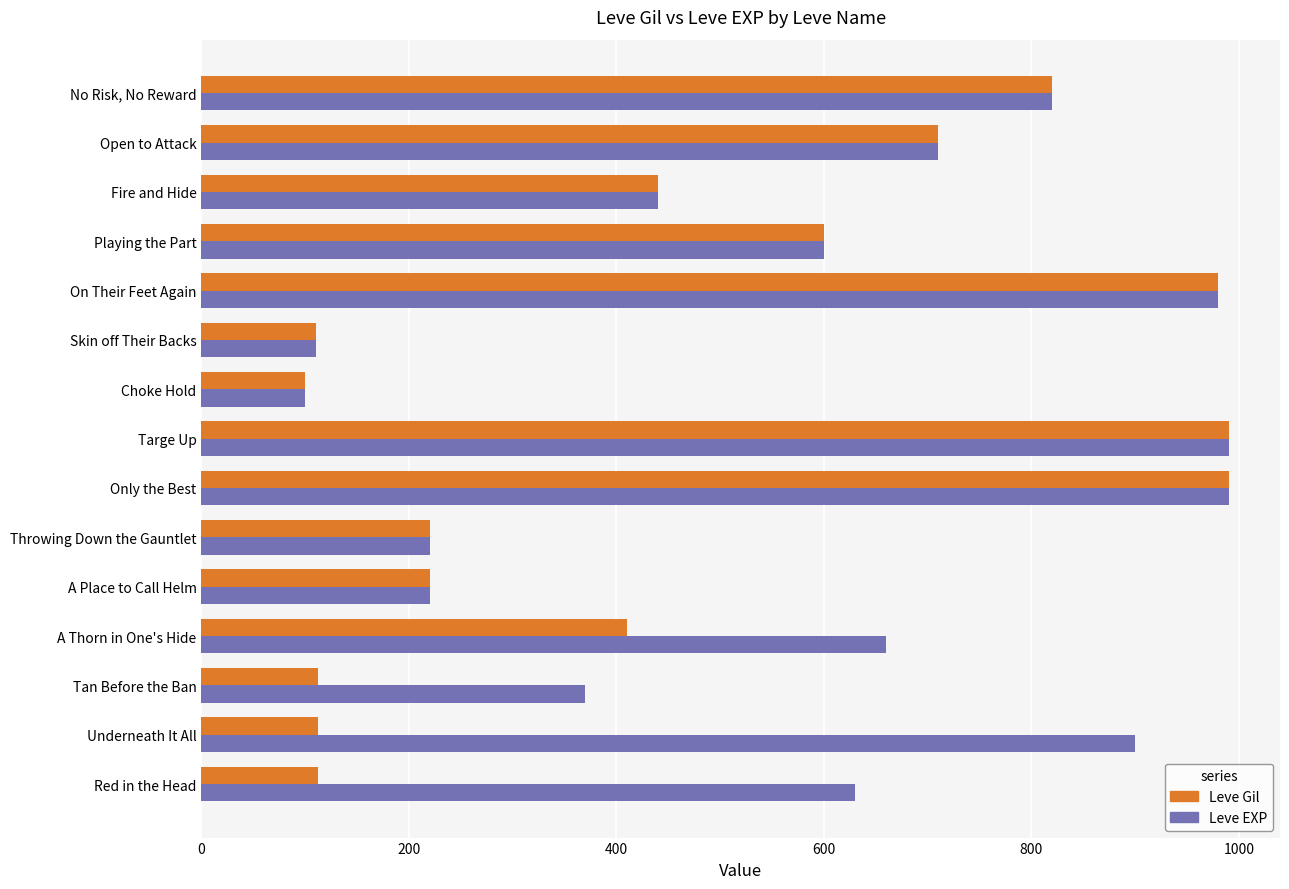

Rank the series by their average value, from lowest to highest.

Leve Gil, Leve EXP